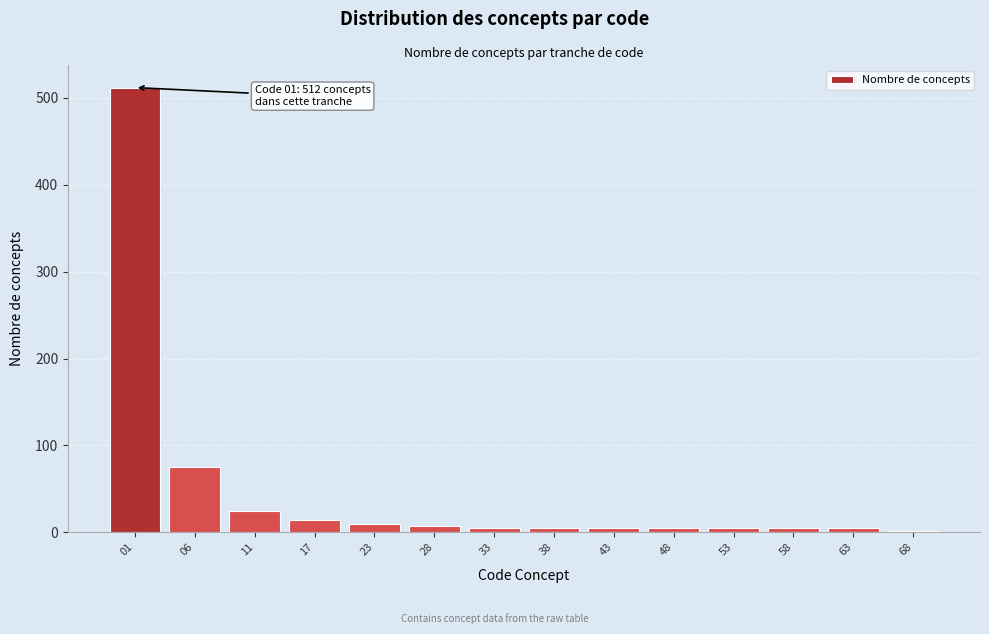

What is the ratio of the value at 11 to the value at 17?

1.7